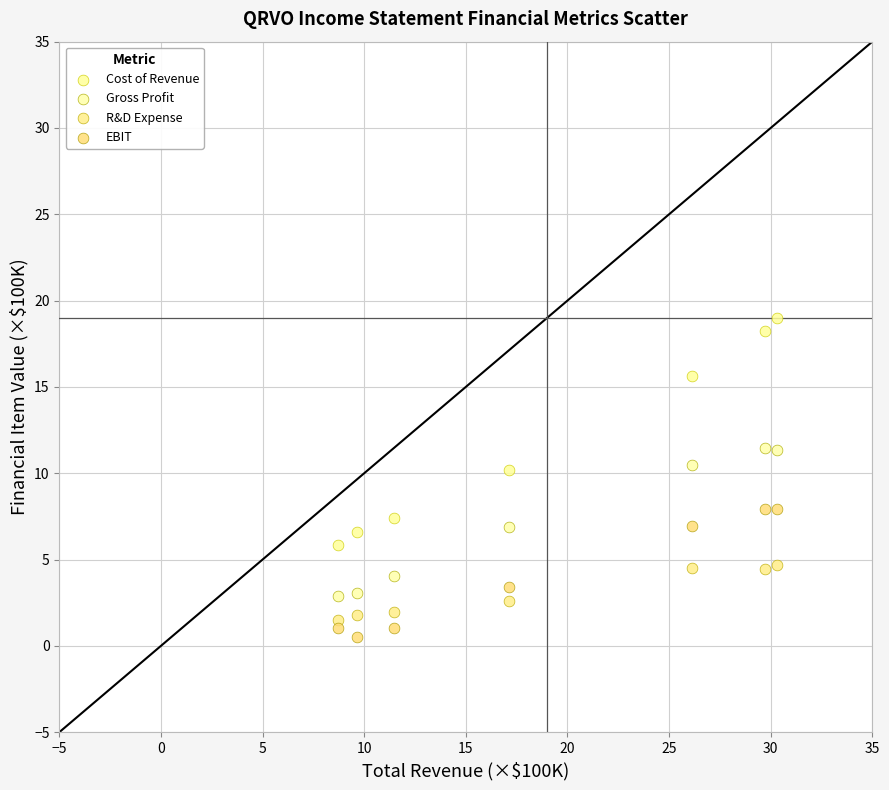

Across all data points, what is the range of Y values (max minus min)?

18.4